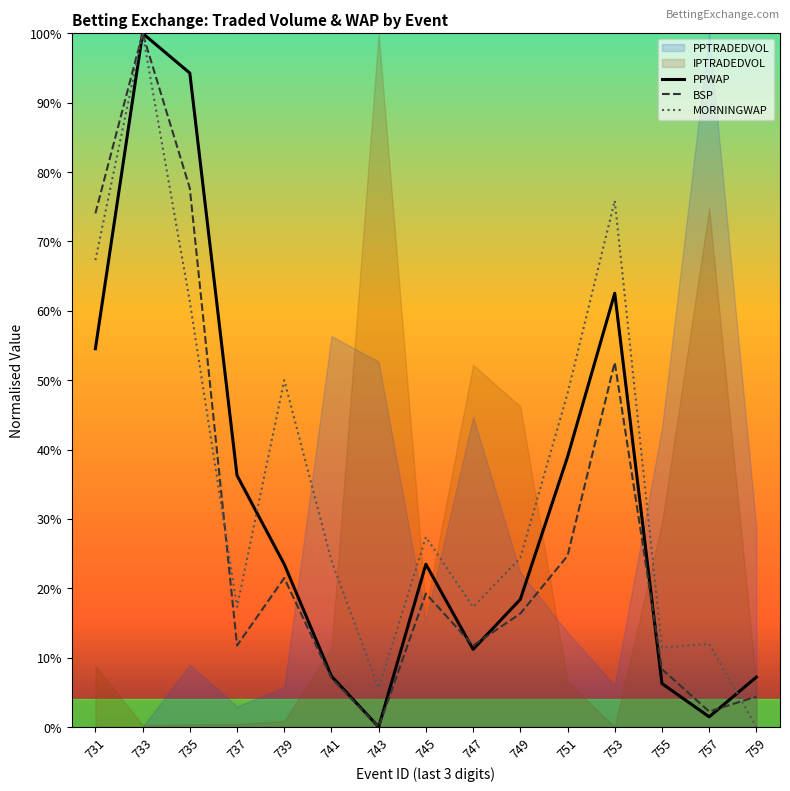

What is the sum of all PPWAP values?

4.9